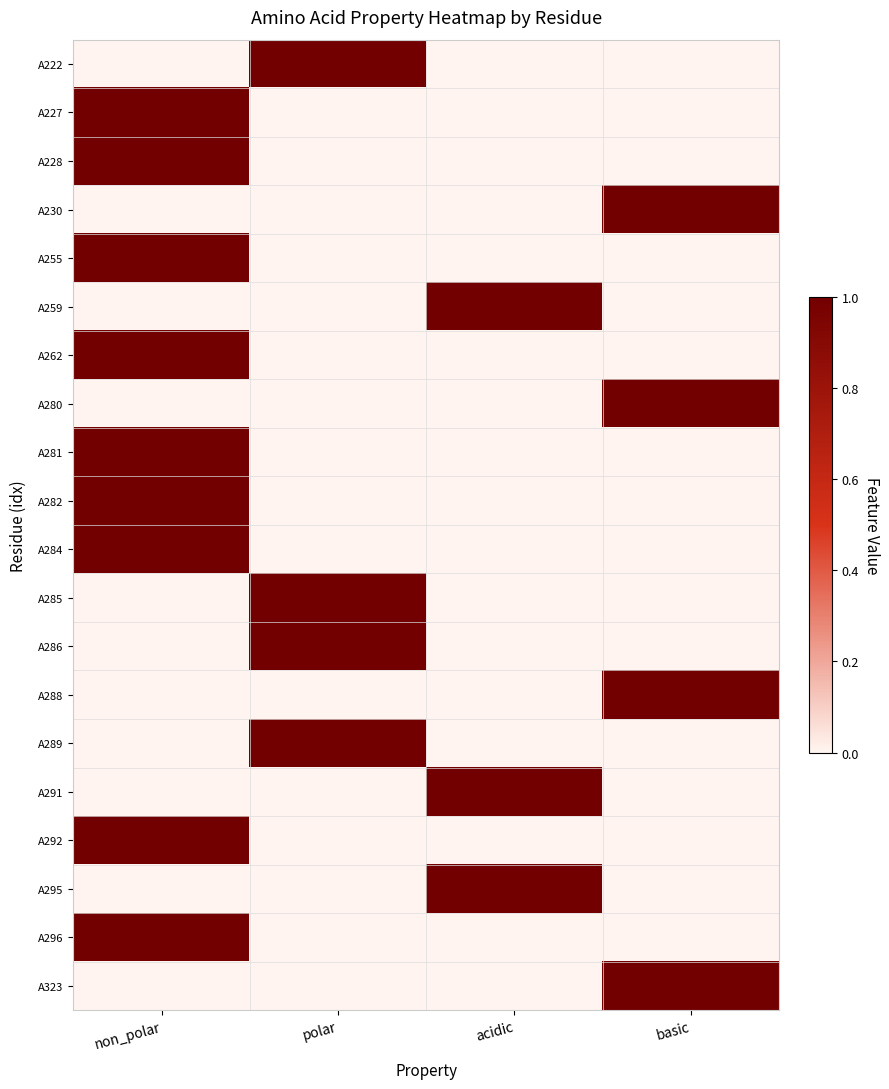

Rank the series at acidic from lowest to highest value.

A222, A227, A228, A230, A255, A262, A280, A281, A282, A284, A285, A286, A288, A289, A292, A296, A323, A259, A291, A295